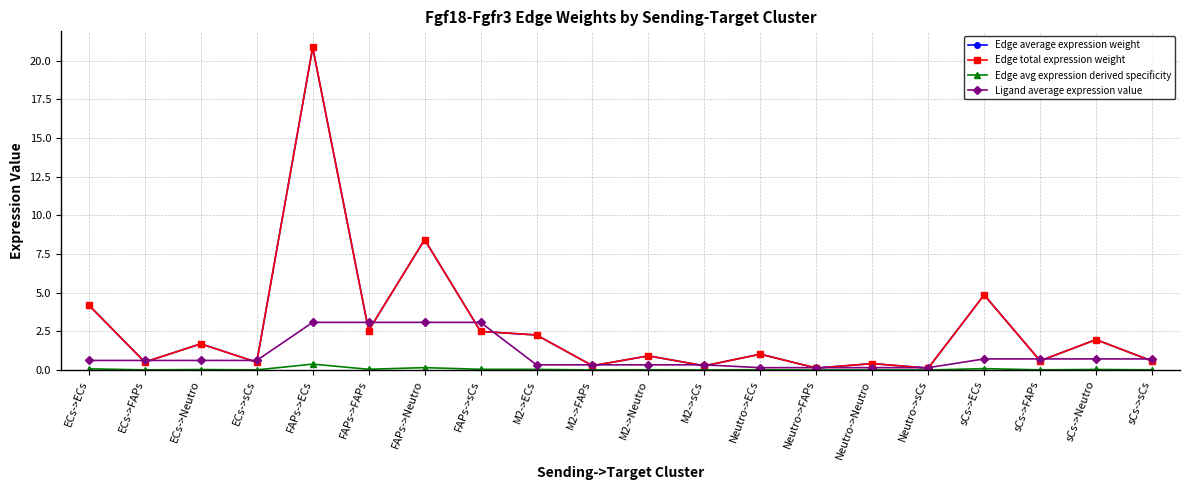

Is this an area chart (filled region under the line)?

No